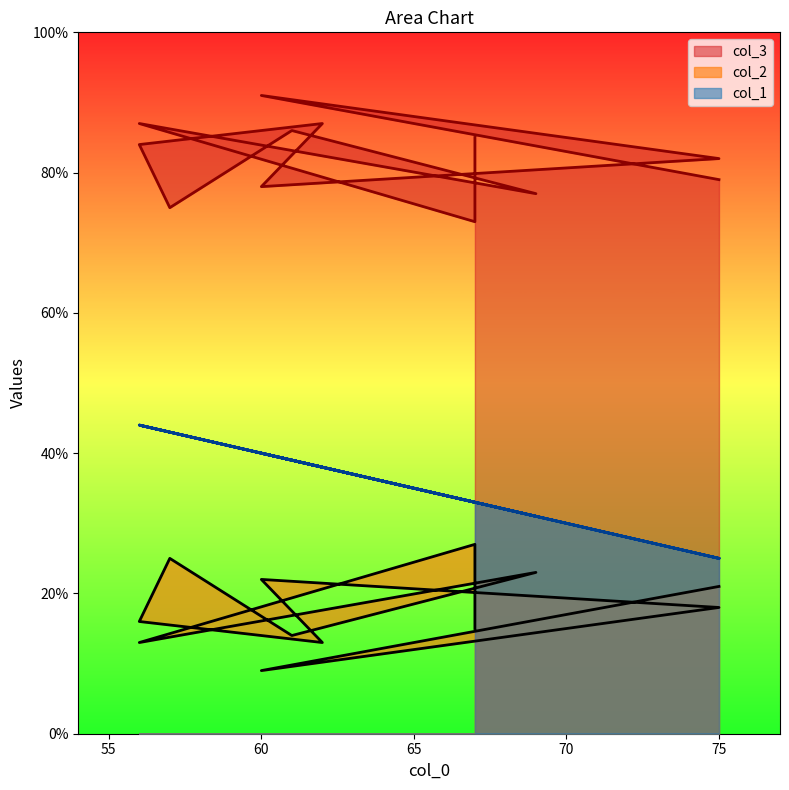

What is the difference between the col_2 values at 67 and 60?

7